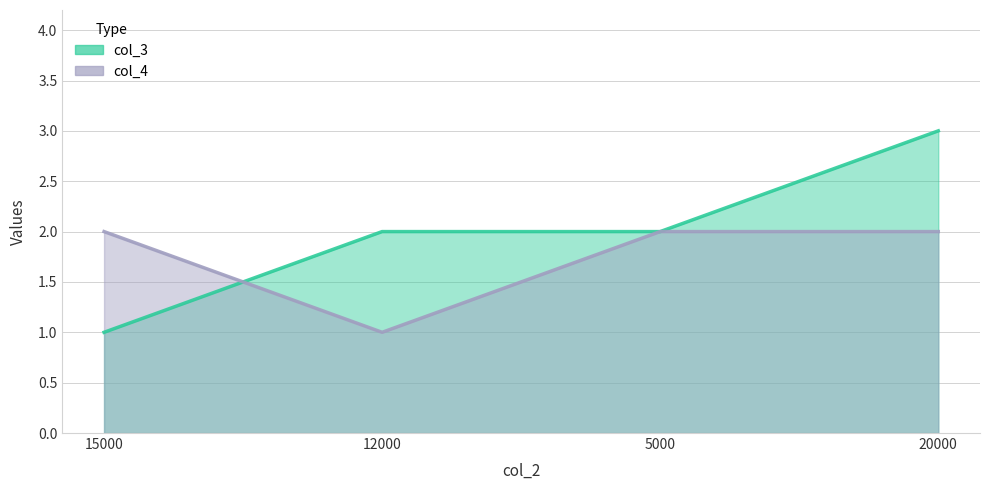

List the series in order of their peak value, lowest first.

col_4, col_3